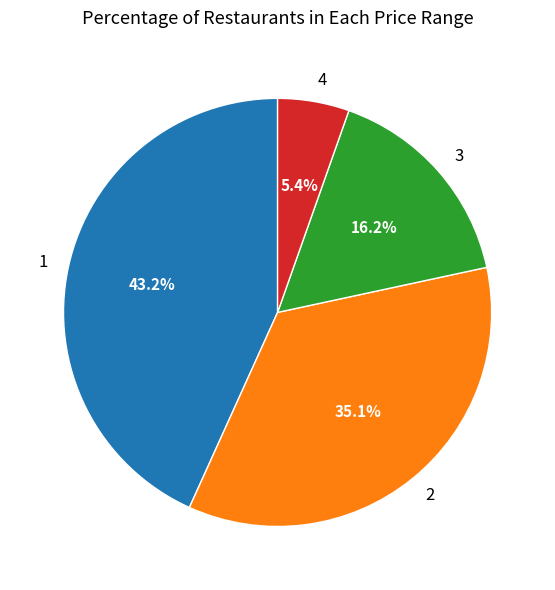

Which slice is the largest?

1